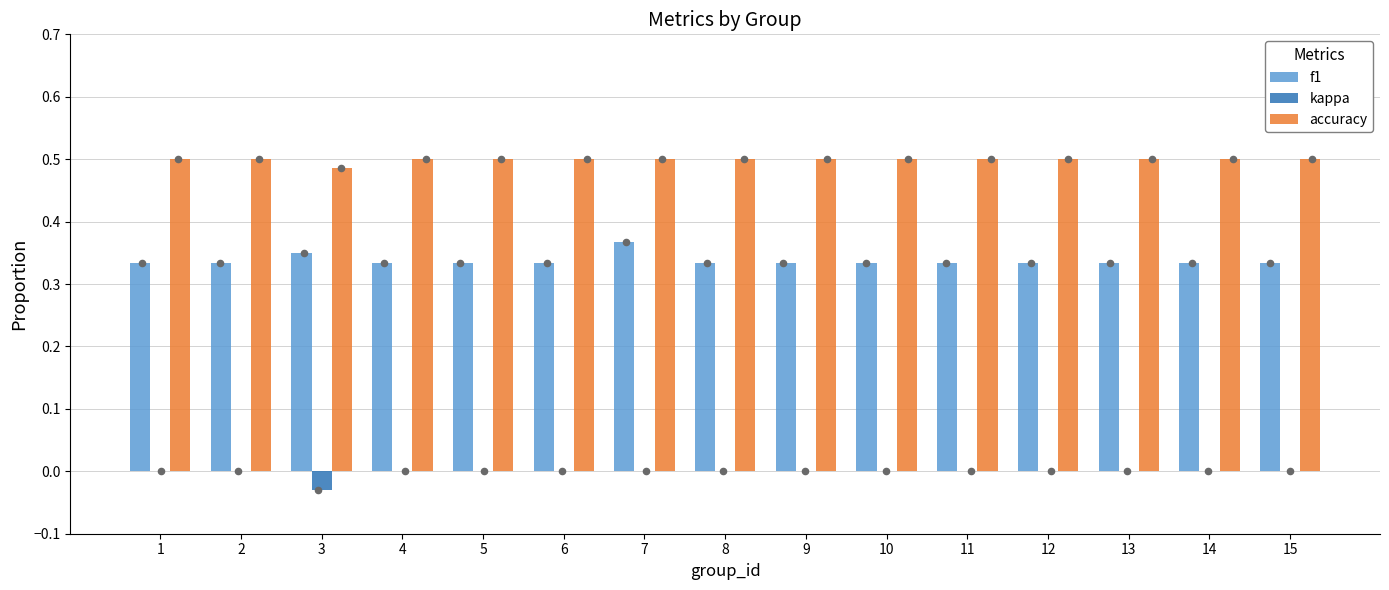

At which category is the sum across all series the highest?

7